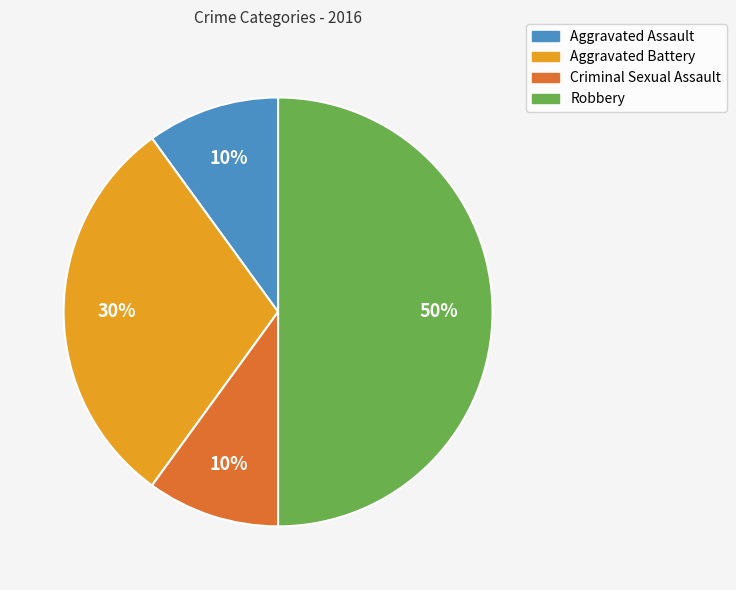

Is Aggravated Assault the majority of the pie?

No